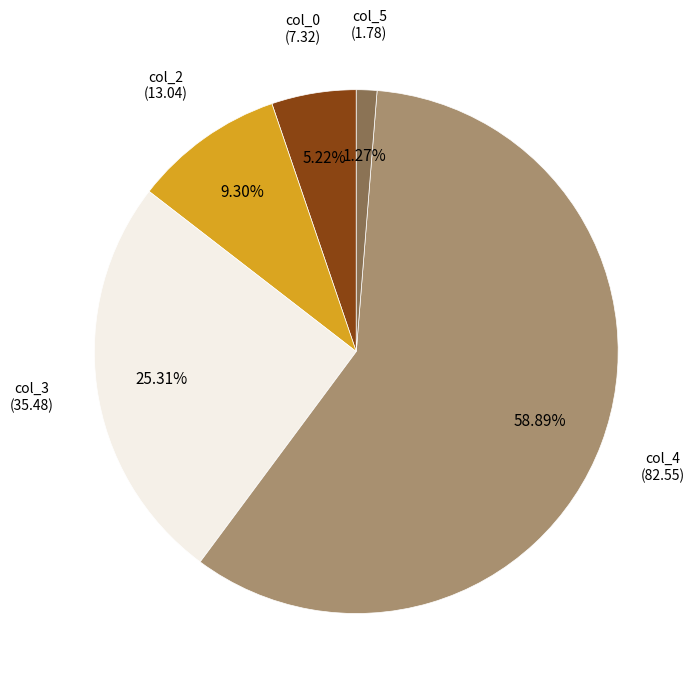

Is there a majority slice in this chart?

Yes